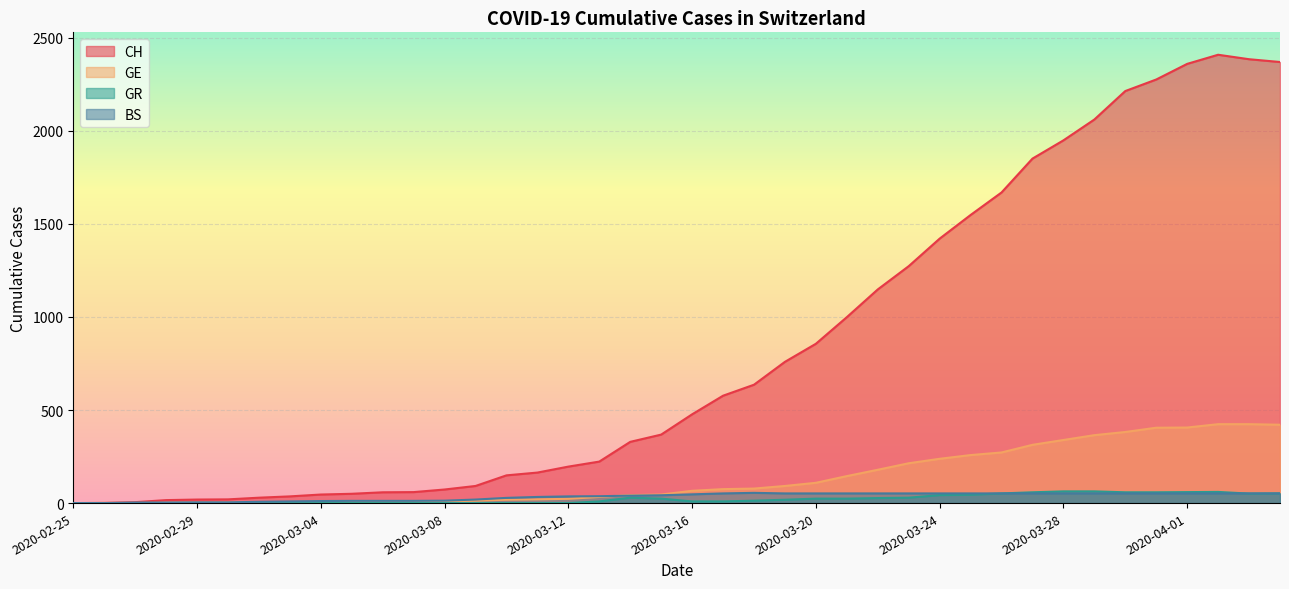

What is the label of the 25th point from the left?

2020-03-20